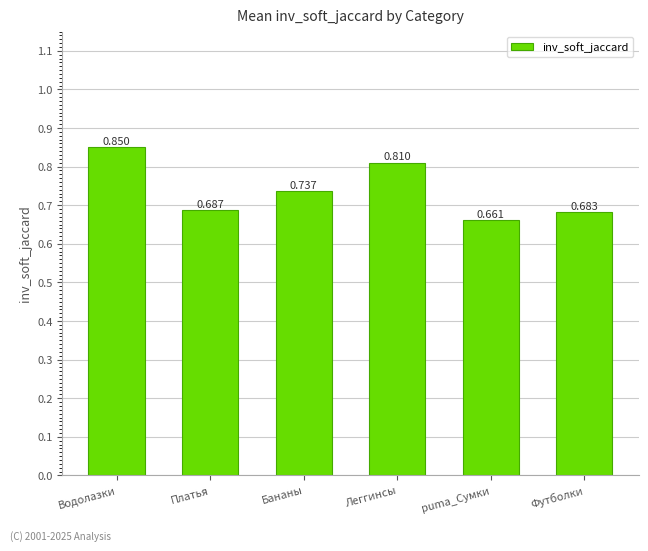

At which label is the value closest to 0?

puma_Сумки